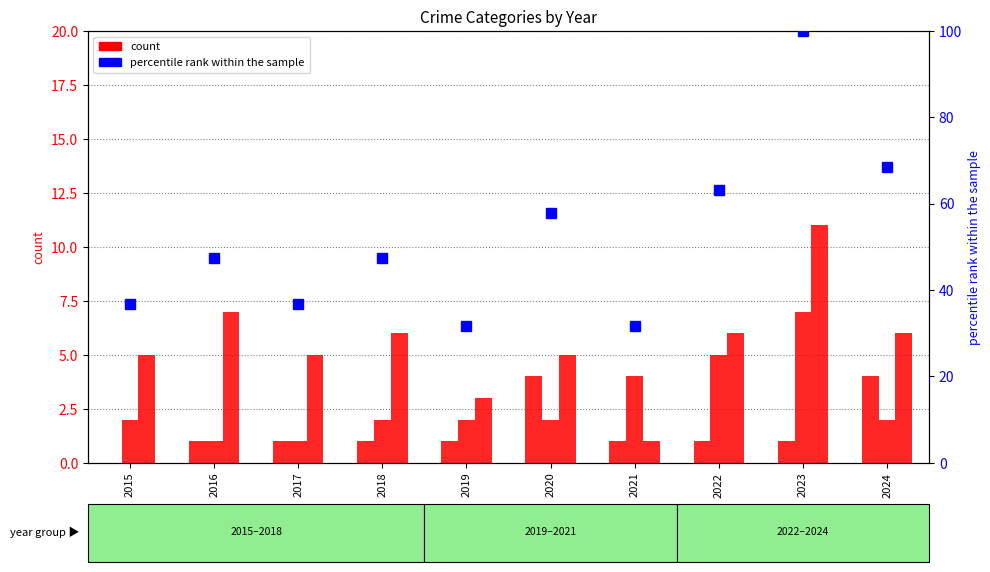

What is the greatest value displayed?

100.0